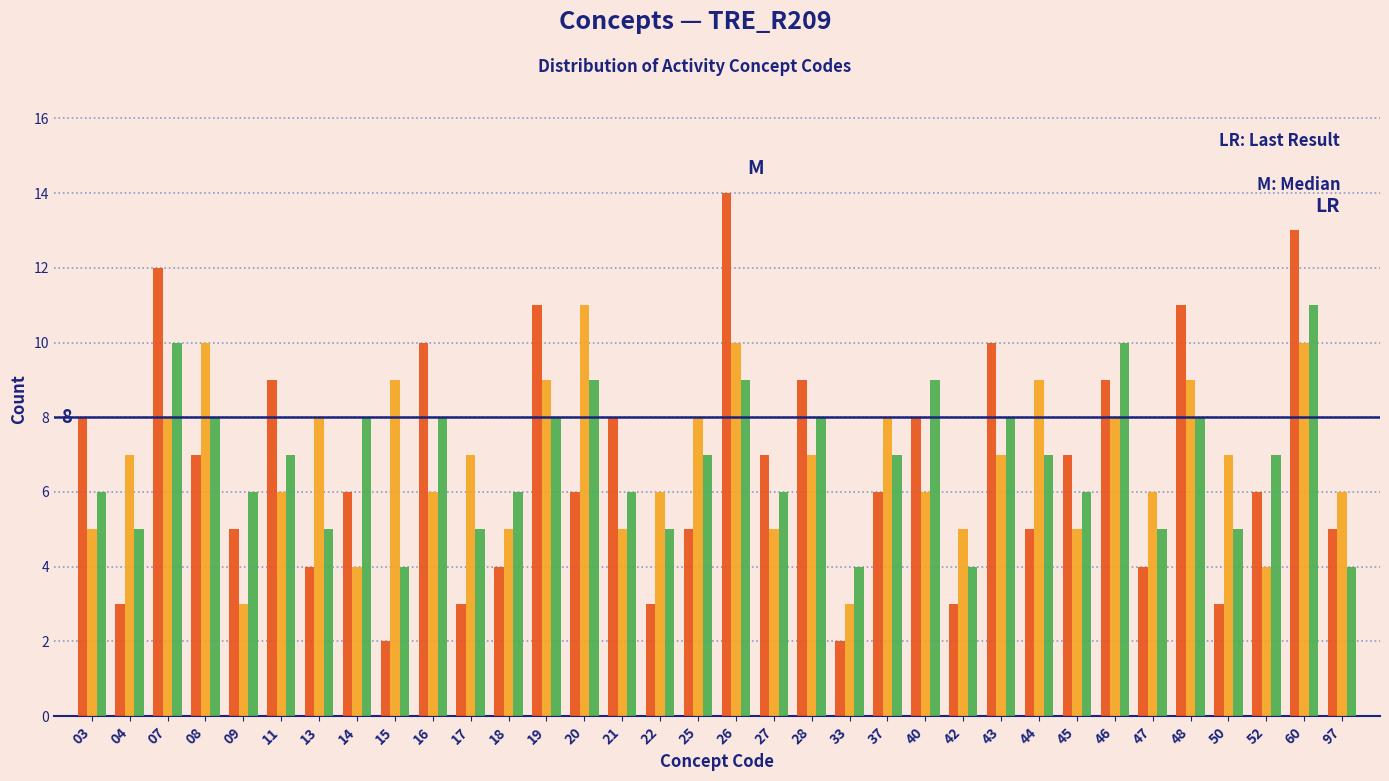

What is the total value across all series at 16?

24